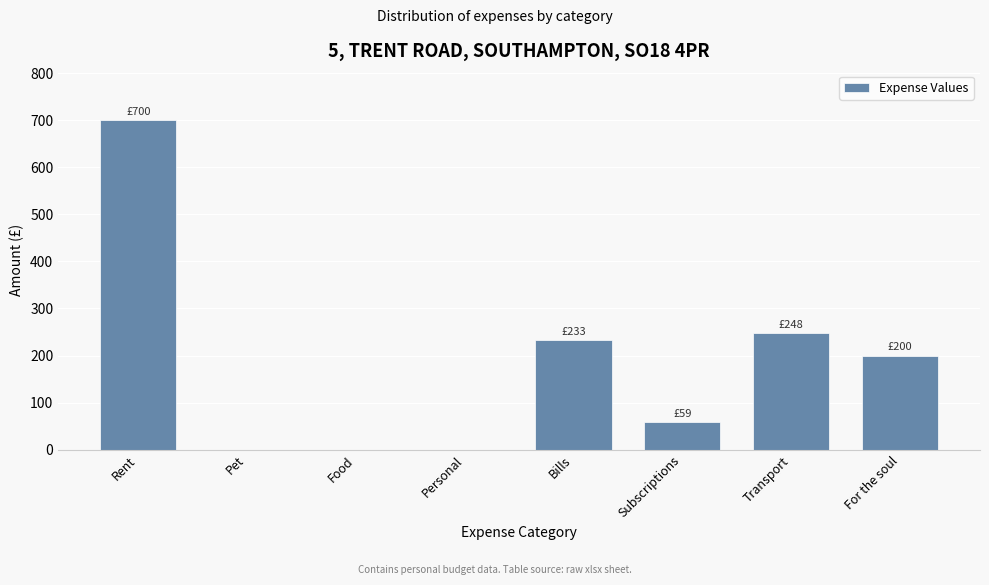

Reading right to left, extract all data points from this chart.

For the soul=200	Transport=248	Subscriptions=59	Bills=233	Personal=0	Food=0	Pet=0	Rent=700